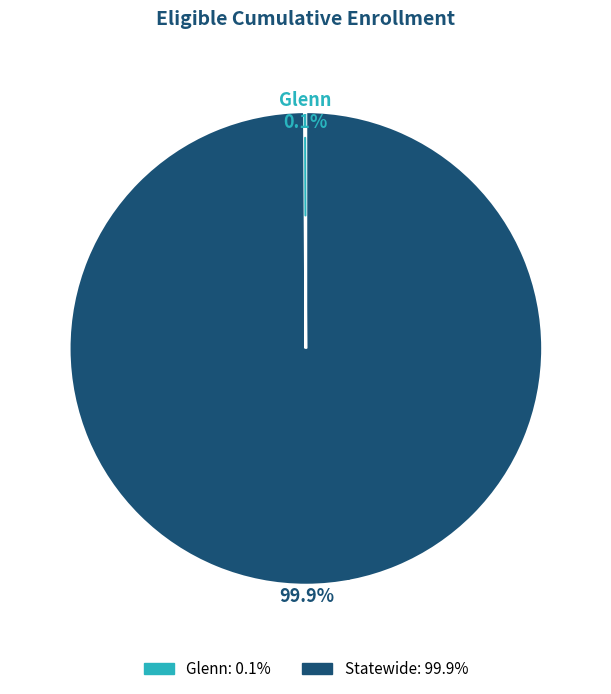

True or false: Statewide accounts for 90% of the total.

False